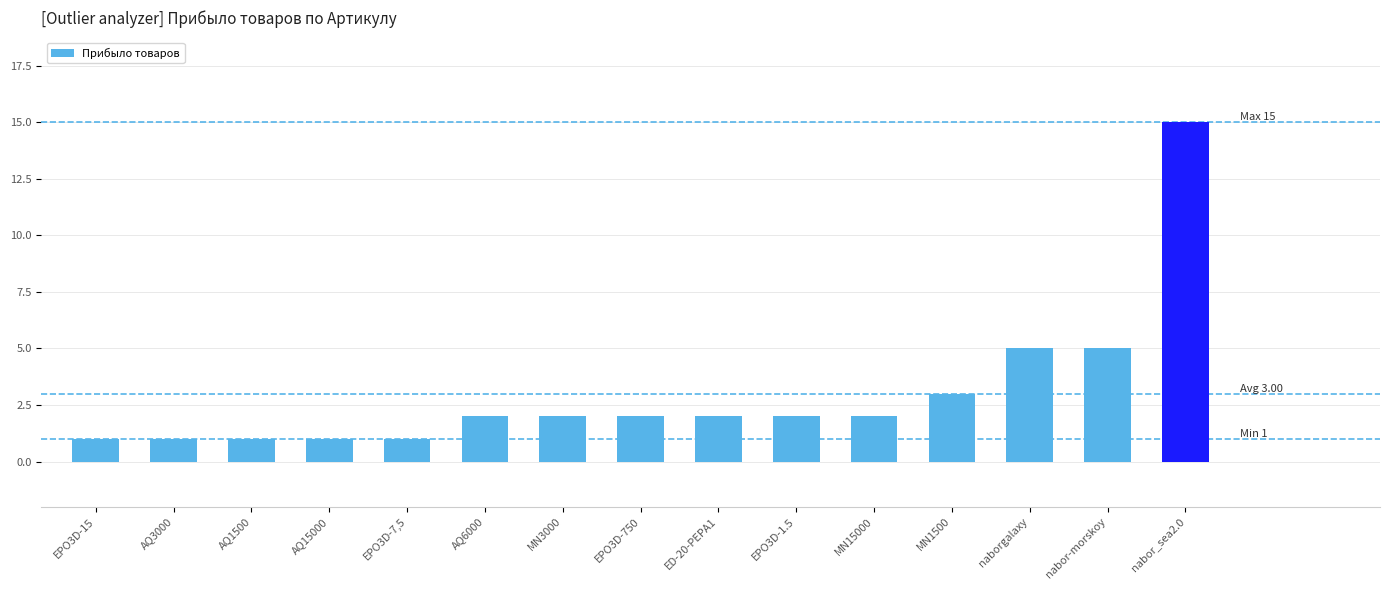

What is the ratio of the value at EPO3D-750 to the value at AQ3000?

2.0